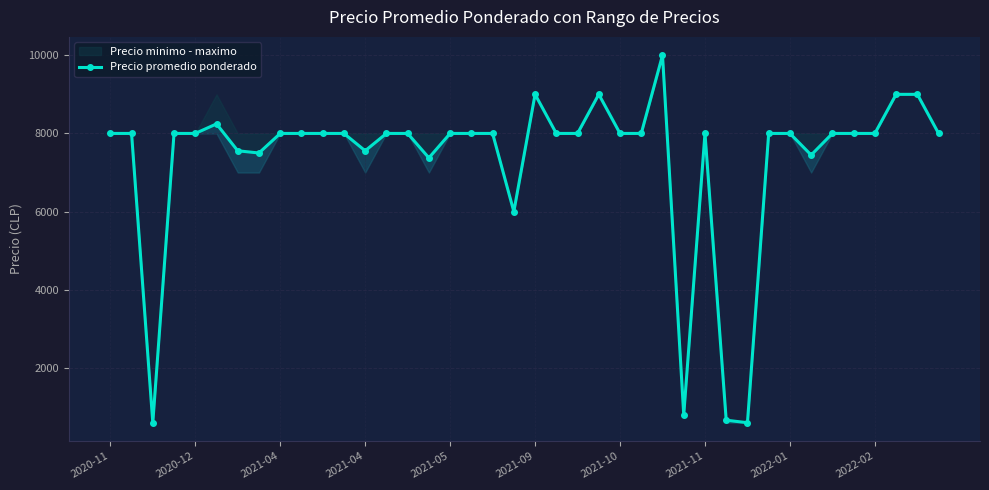

The value at 2020-12 is 8000. True or false?

True